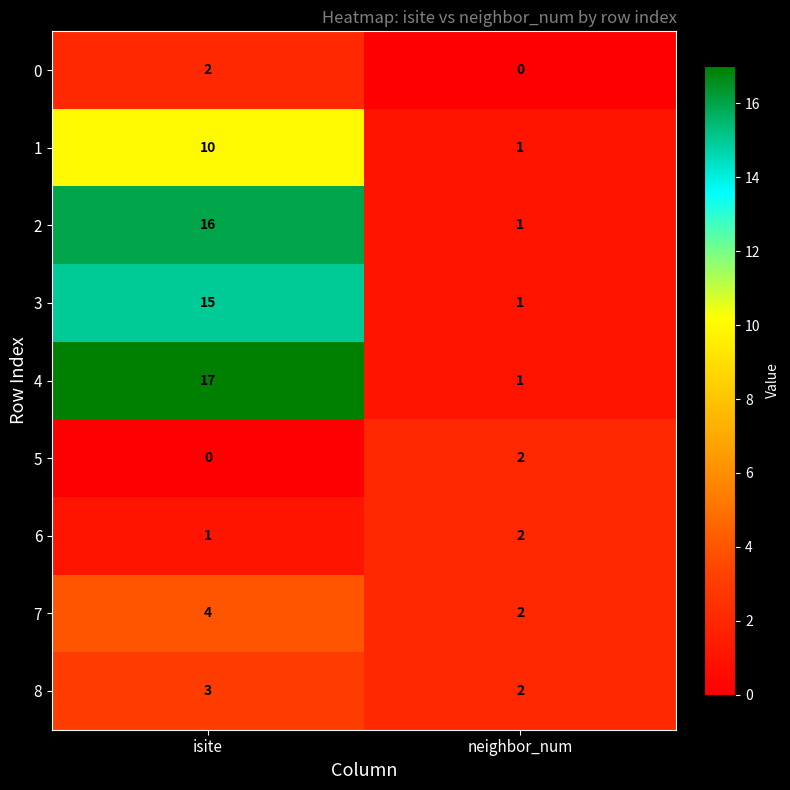

The value of 1 at isite is 15. True or false?

False